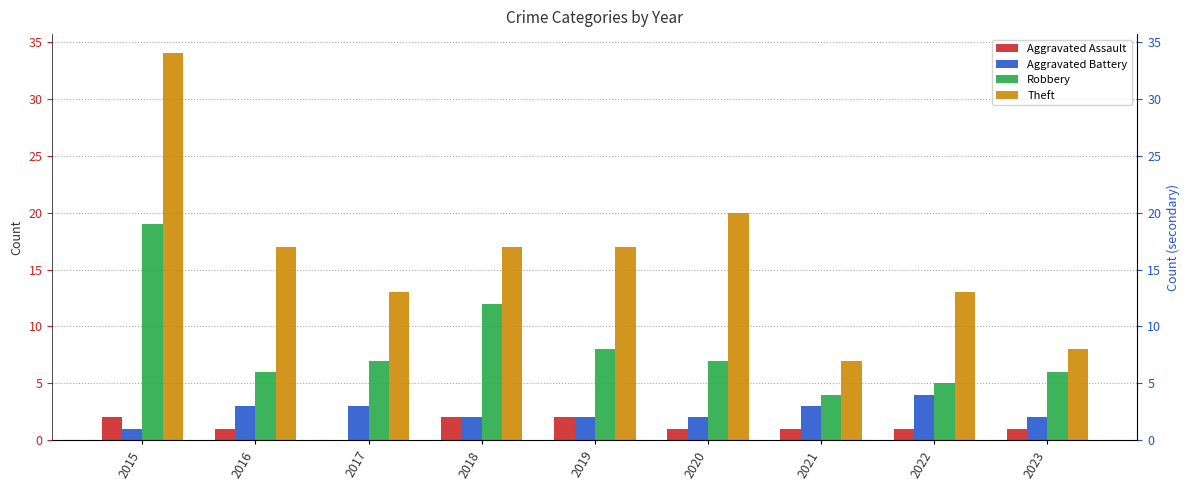

What is the sum of the Robbery values at 2015 and 2021?

23